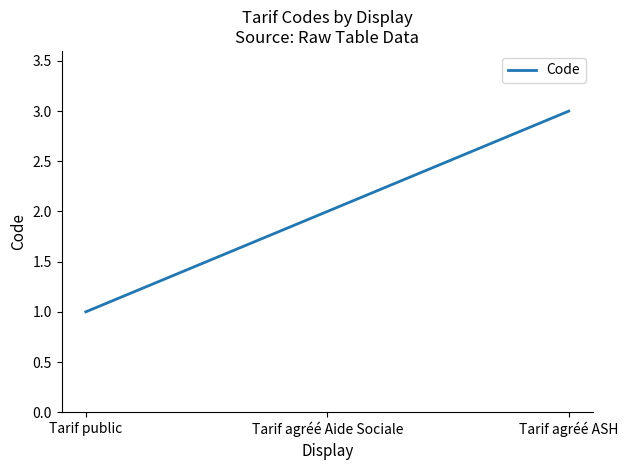

The value at Tarif public is 1. True or false?

True